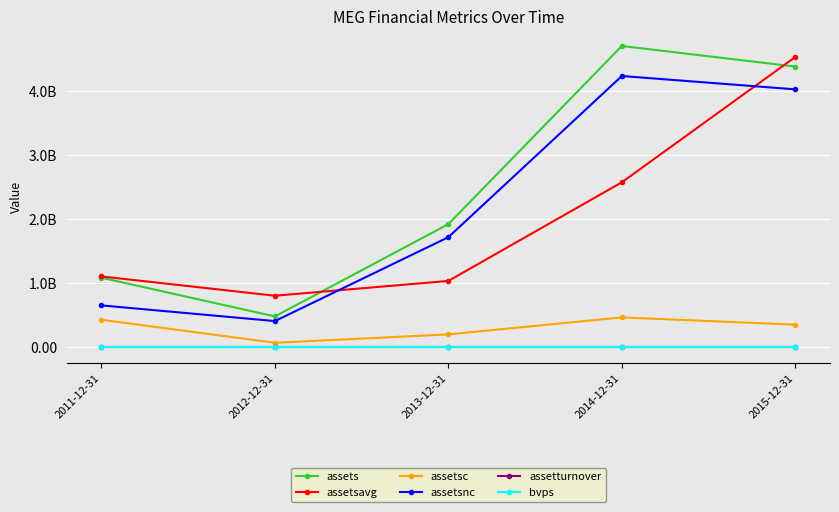

Is this an area chart (filled region under the line)?

No